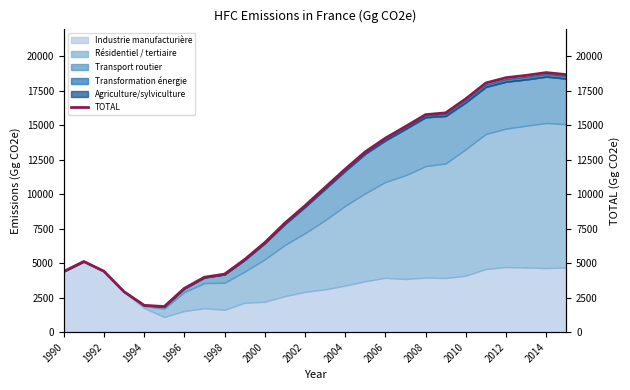

What is the maximum value shown in the chart?

18812.8